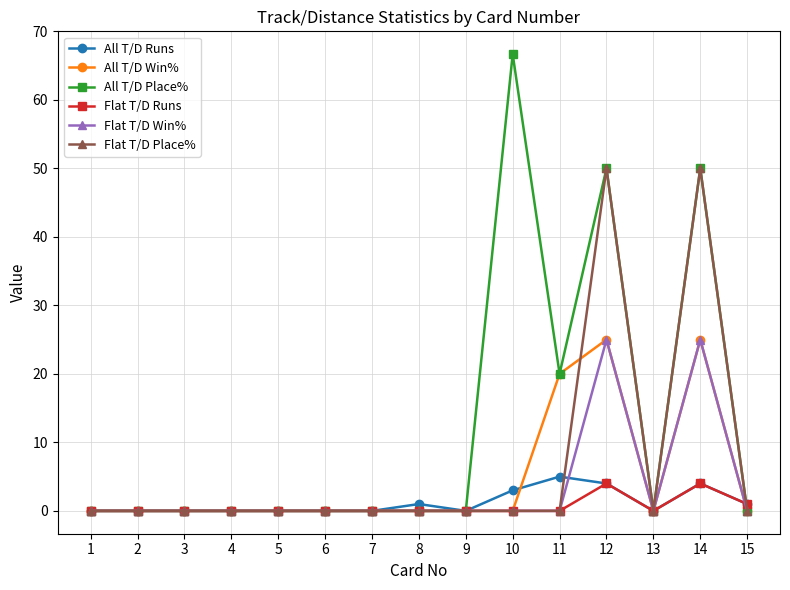

What are all the series names shown in the legend?

All T/D Runs, All T/D Win%, All T/D Place%, Flat T/D Runs, Flat T/D Win%, Flat T/D Place%